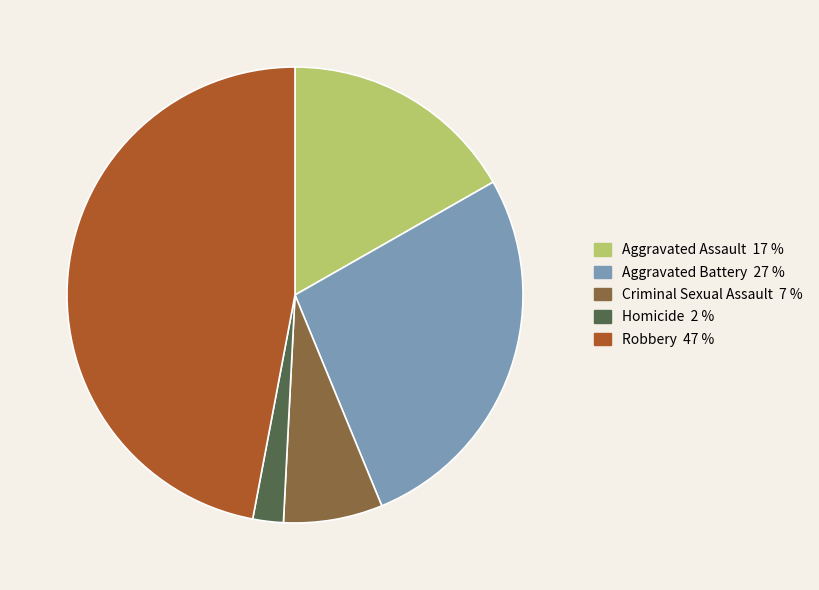

Does any single category account for the majority?

No